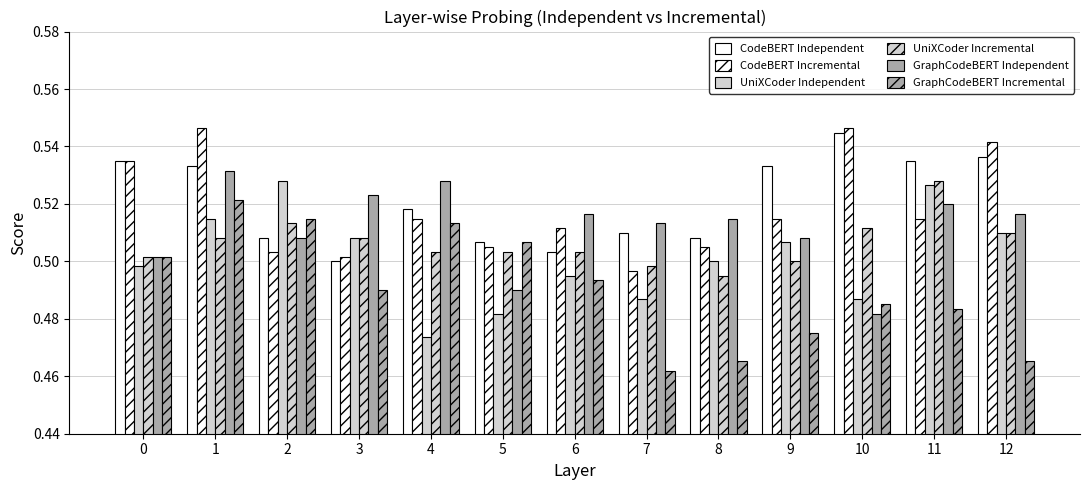

How many series are shown in this chart?

6